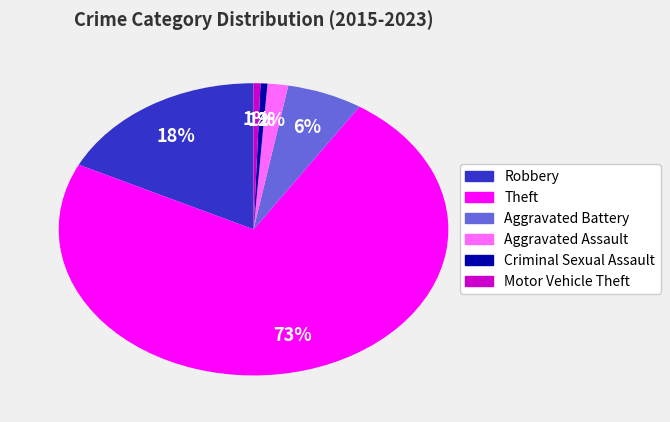

To the nearest percent, what is the average slice percentage?

17%